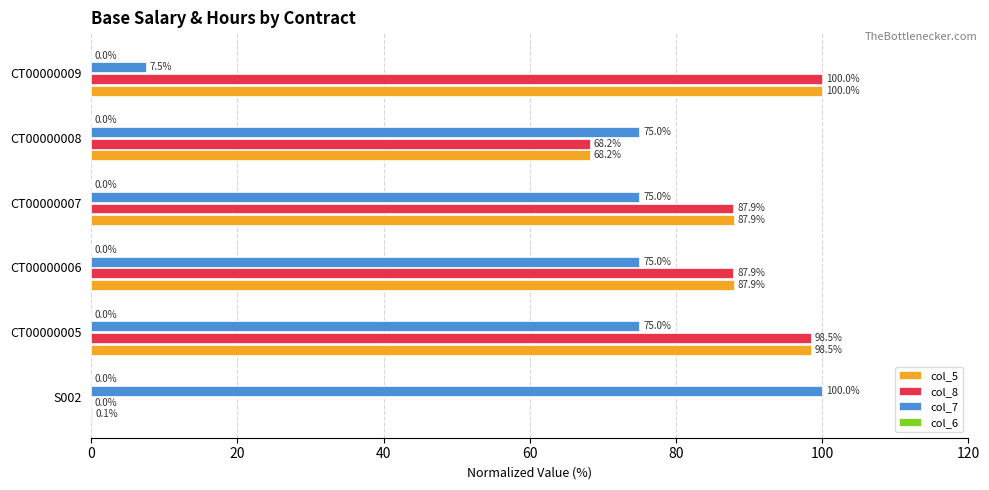

Is the value of col_7 at CT00000006 greater than the value of col_5 at CT00000005?

No